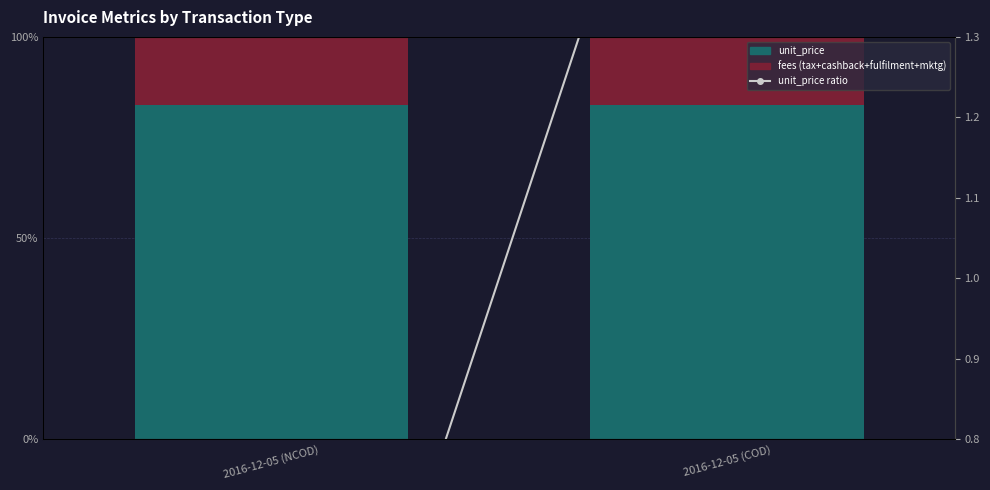

What is the change in value from 2016-12-05 (NCOD) to 2016-12-05 (COD)?

+1.7